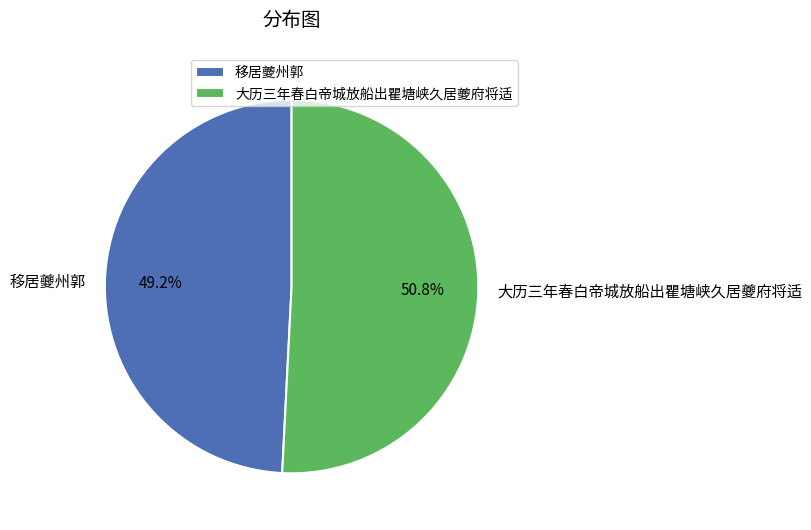

Count the number of slices in the pie.

2